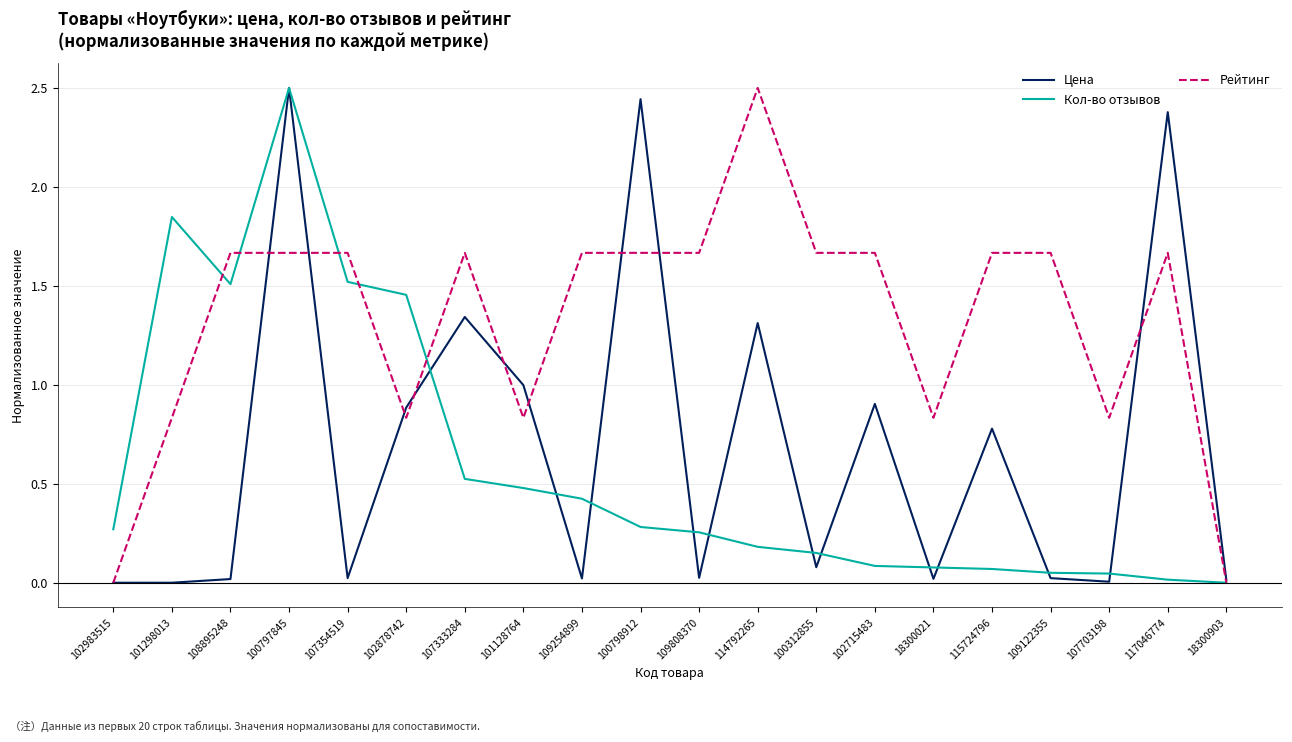

The value of Цена at 100312855 is 0.1. True or false?

True